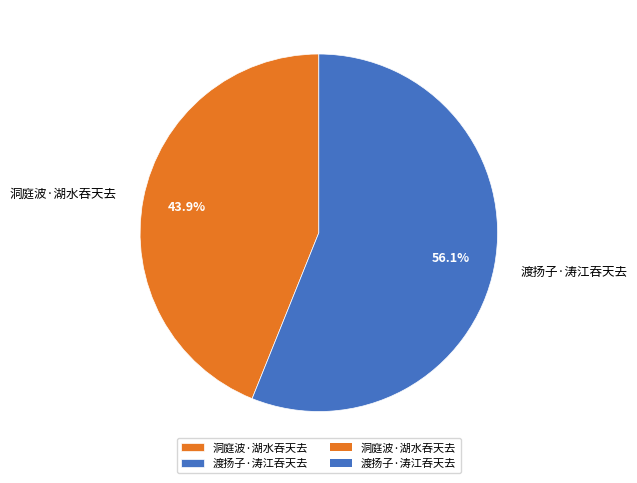

To the nearest percent, what is the combined percentage of 洞庭波·湖水吞天去 and 渡扬子·涛江吞天去?

100%